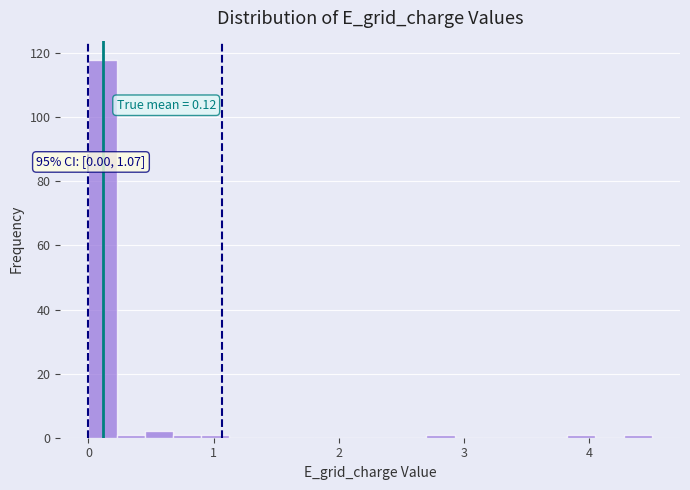

Read against the x-axis, roughly where is the centre of the tallest bar?

0.1